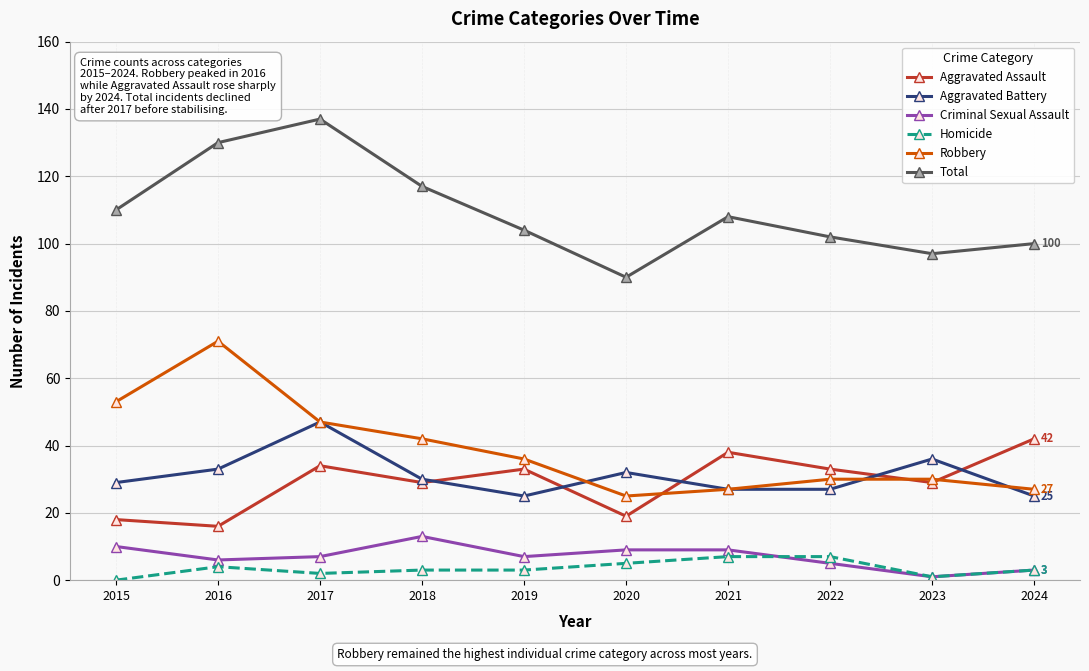

The value of Homicide at 2024 is 3. True or false?

True